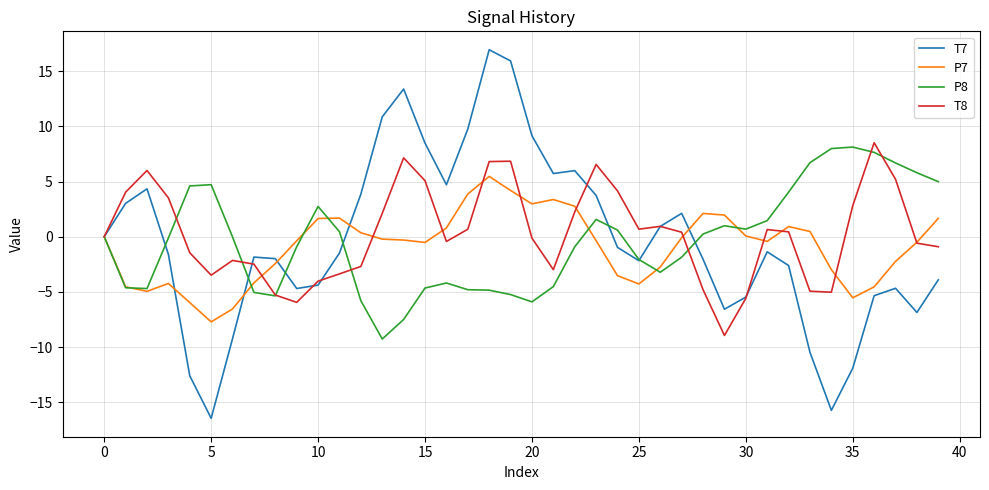

What is the minimum value shown in the chart?

-16.5